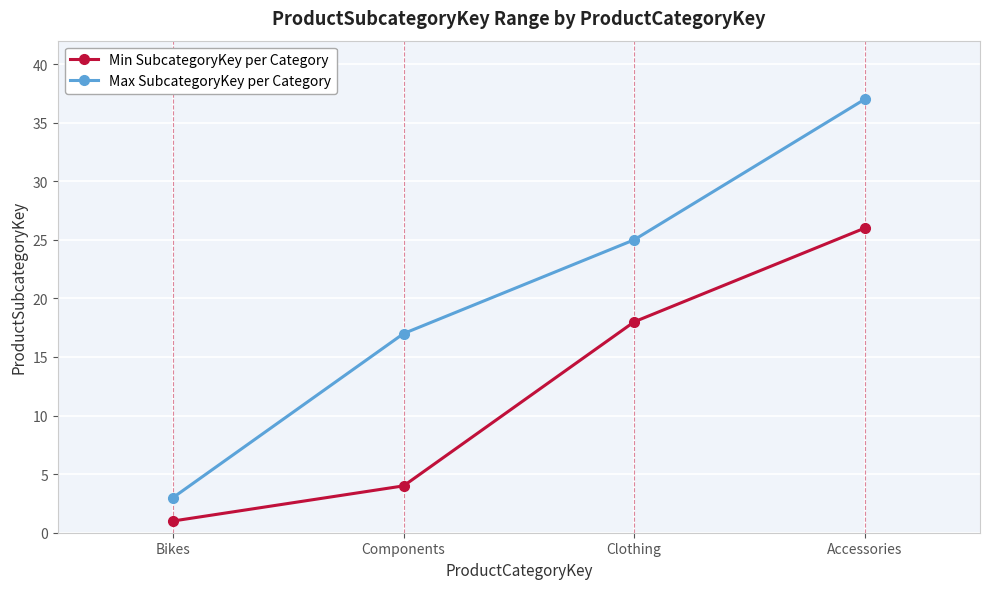

The Max SubcategoryKey per Category series shows 37 at Clothing. True or false?

False